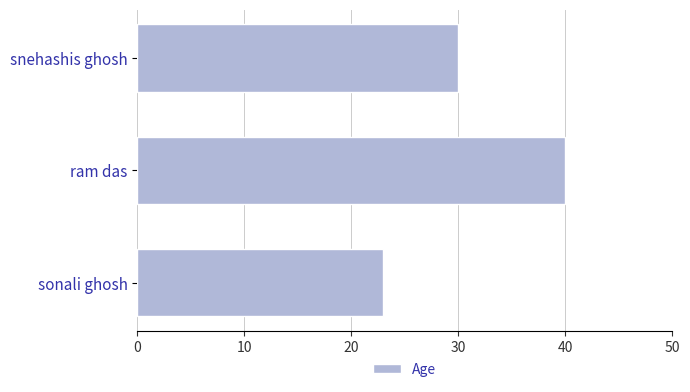

Reading top to bottom, list all the values displayed in this chart.

30	40	23